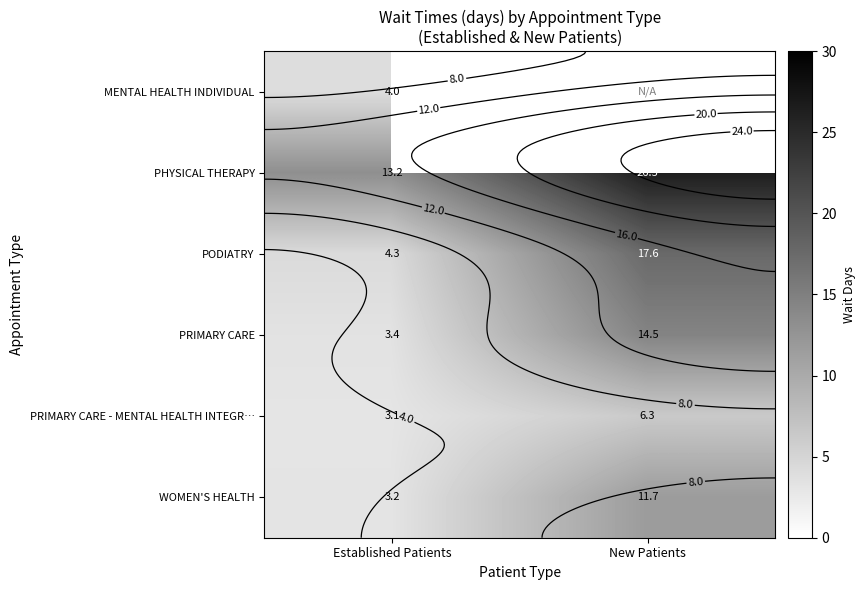

List the labels in order of WOMEN'S HEALTH value, largest first.

New Patients, Established Patients